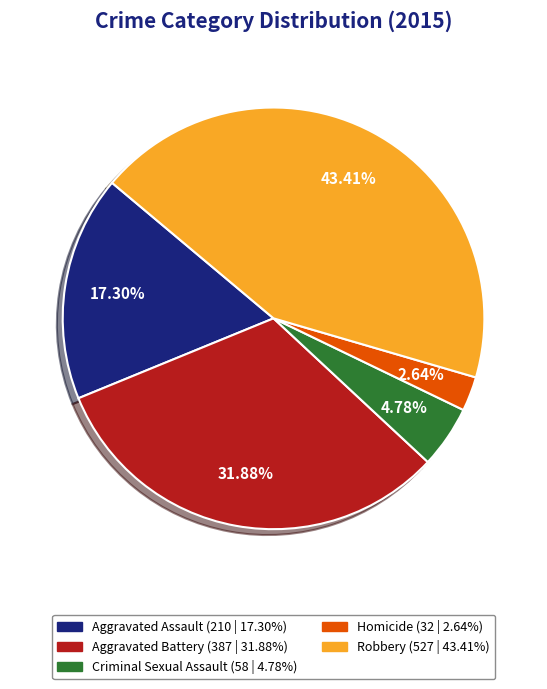

Is there any slice that represents more than half of the pie?

No